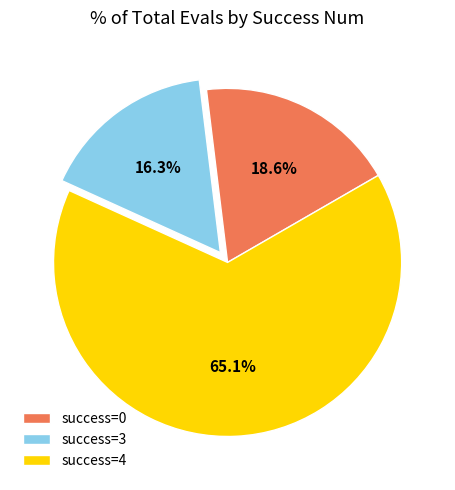

To the nearest percent, what is the average slice percentage?

33%